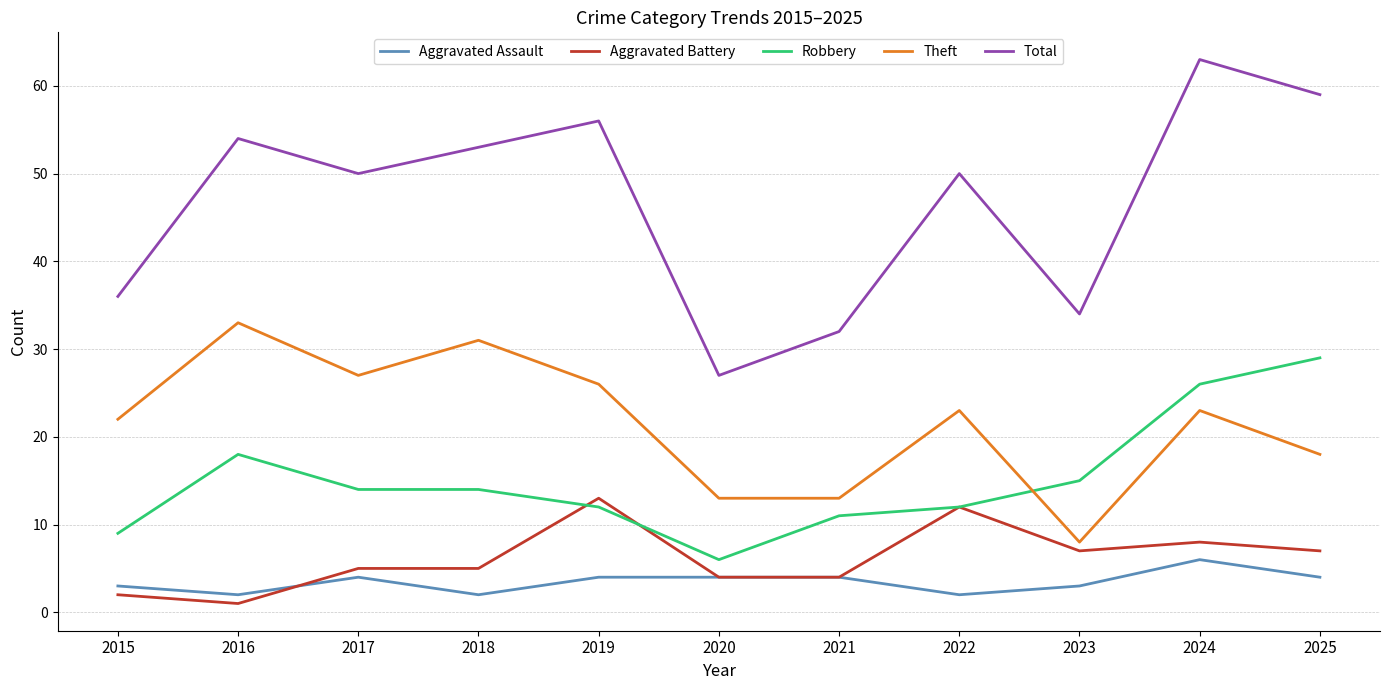

What is the difference between the second highest and second lowest values in the Robbery series?

17